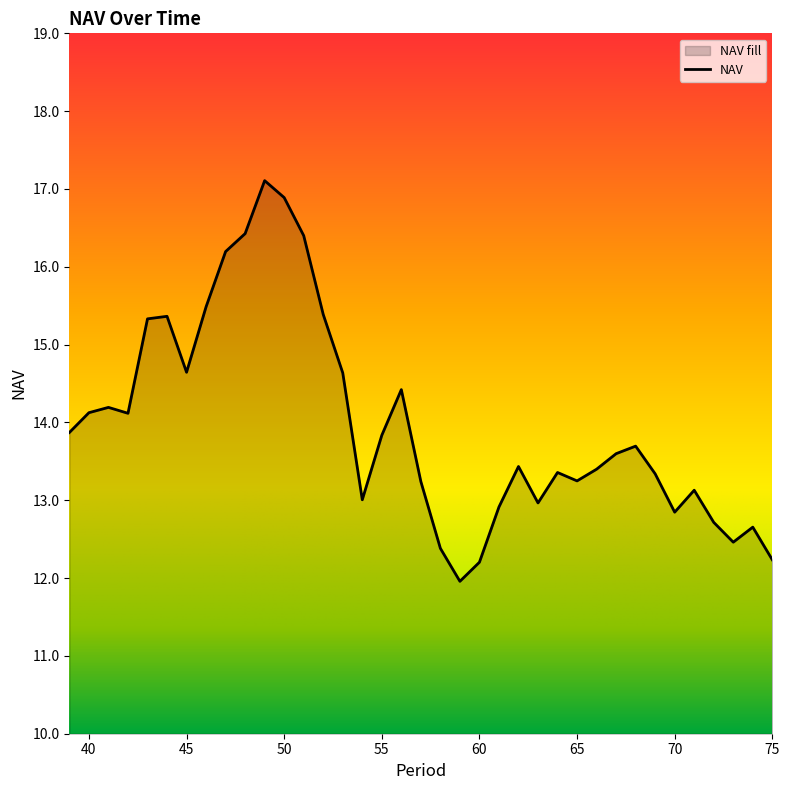

Where does the data first go above 13?

39